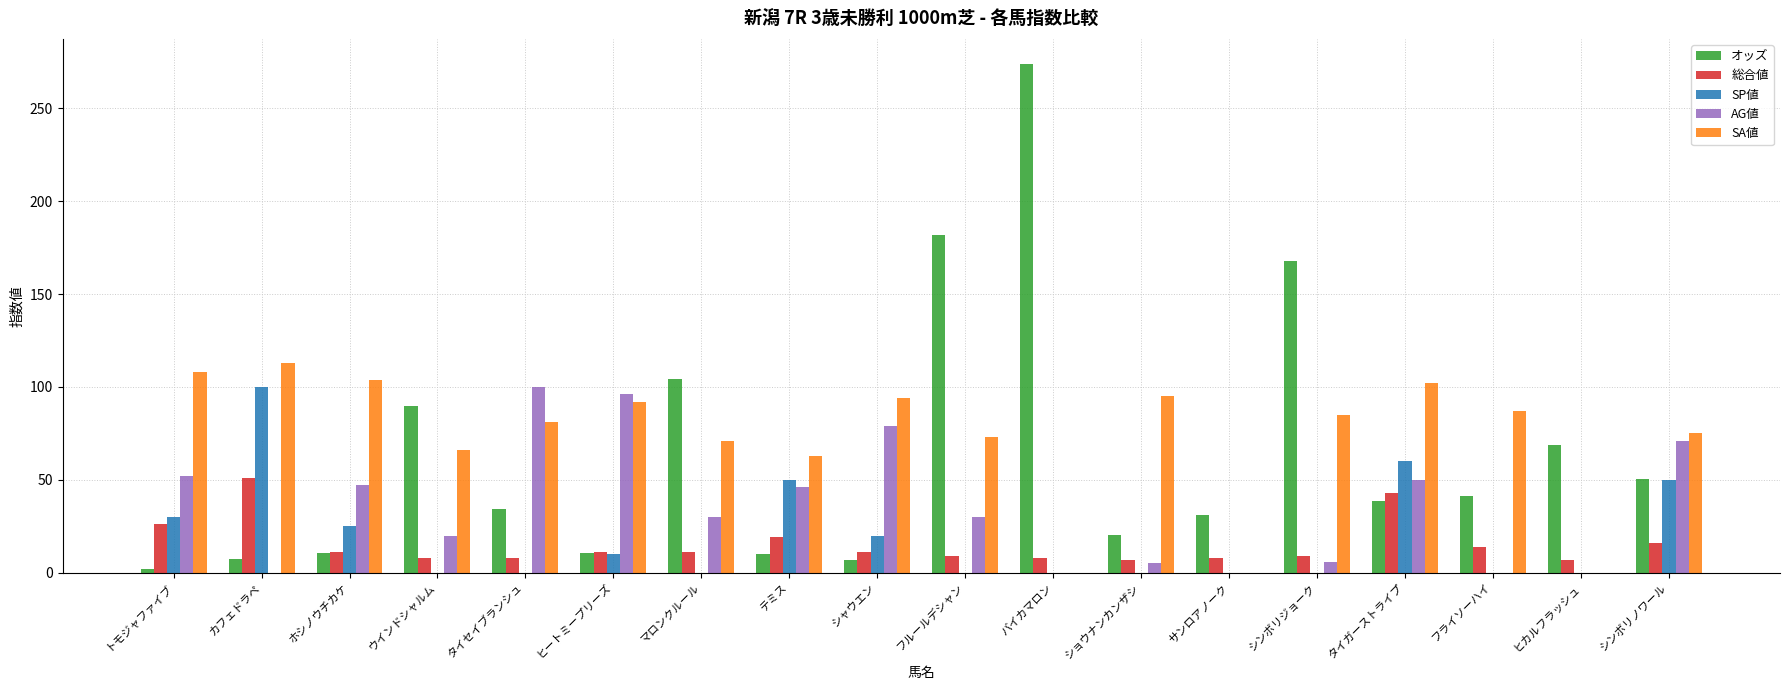

What is the total value across all series at ヒカルフラッシュ?

76.0